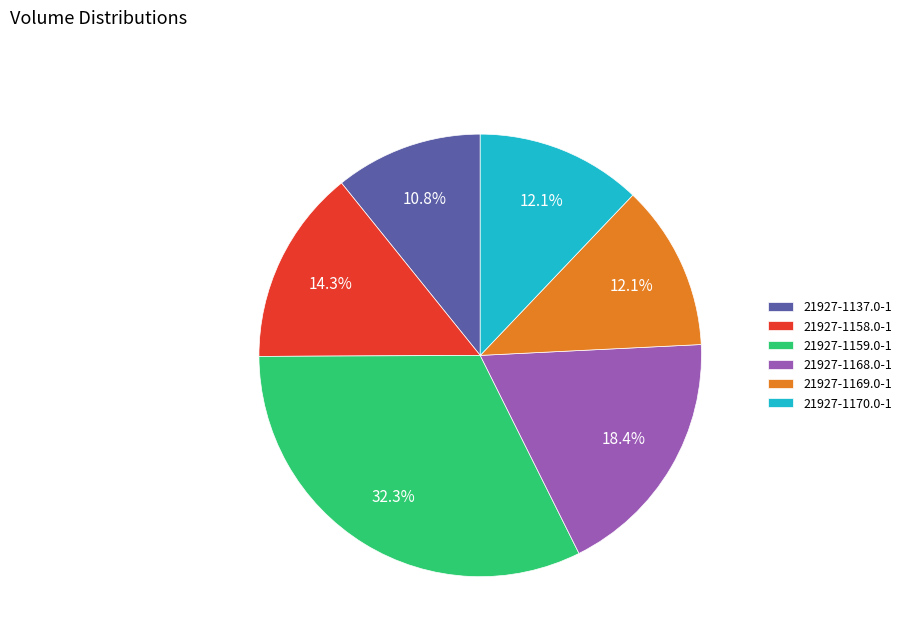

Does any single category account for the majority?

No